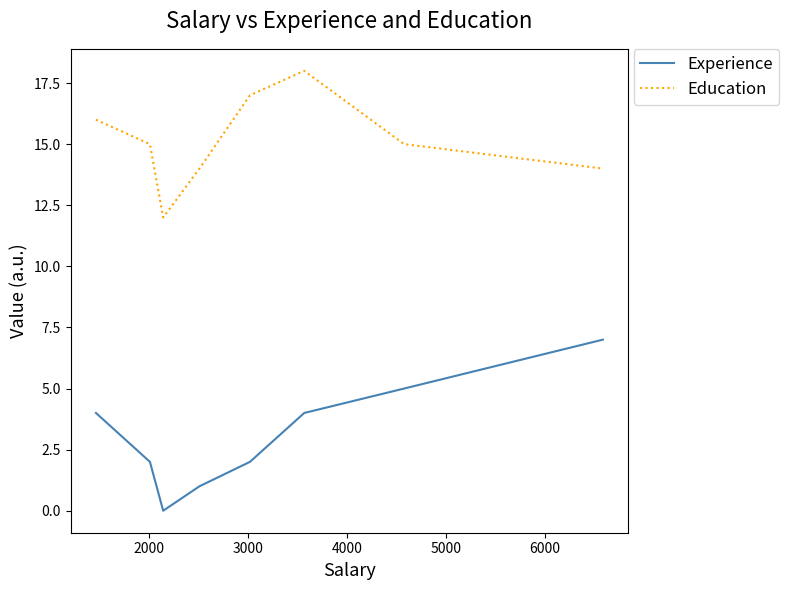

List the series in order of their overall mean, highest first.

Education, Experience